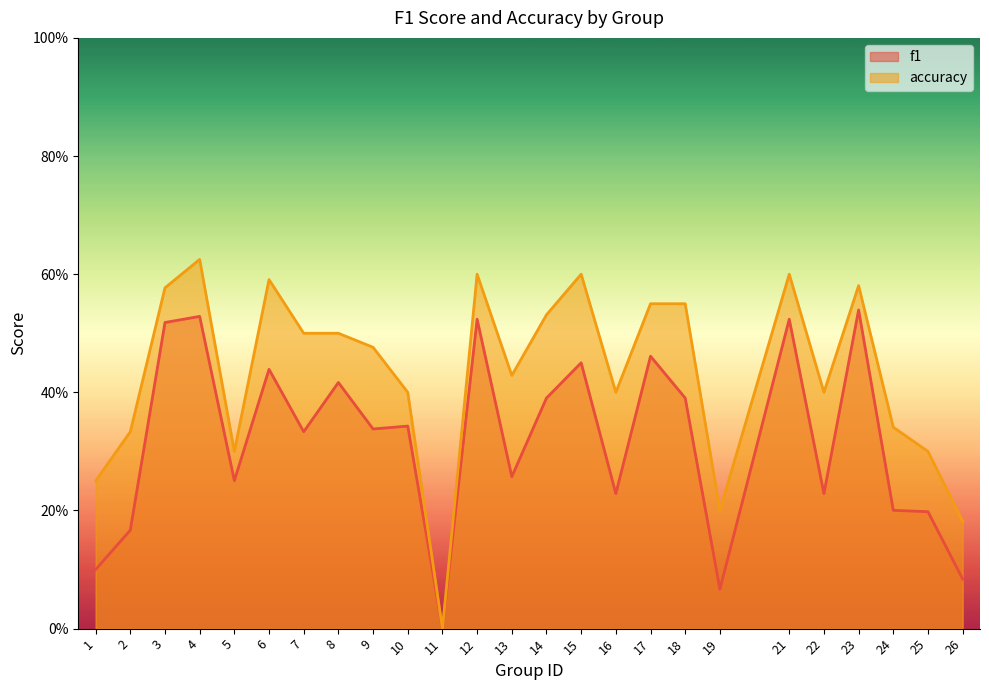

At how many categories does at least one series exceed 0?

24